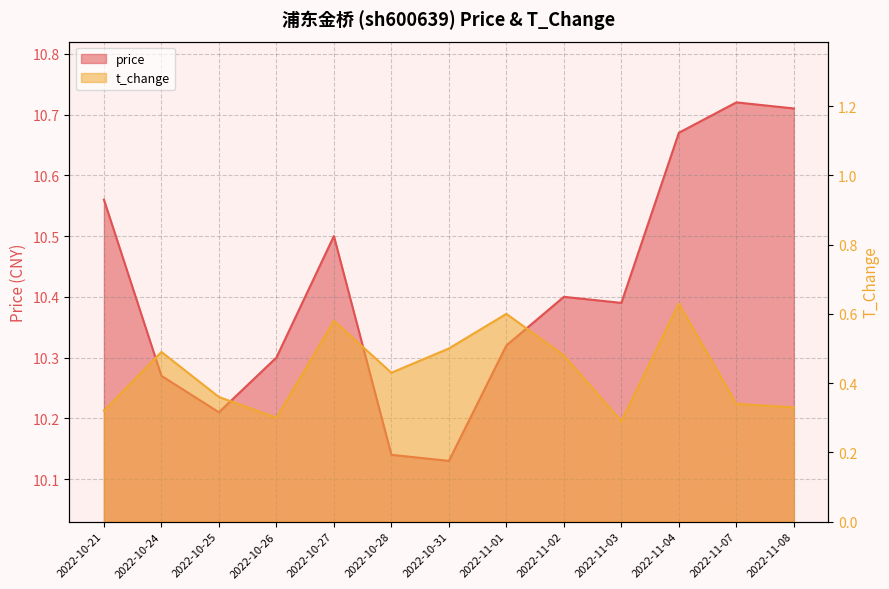

How many interior local peaks does the t_change series have?

4